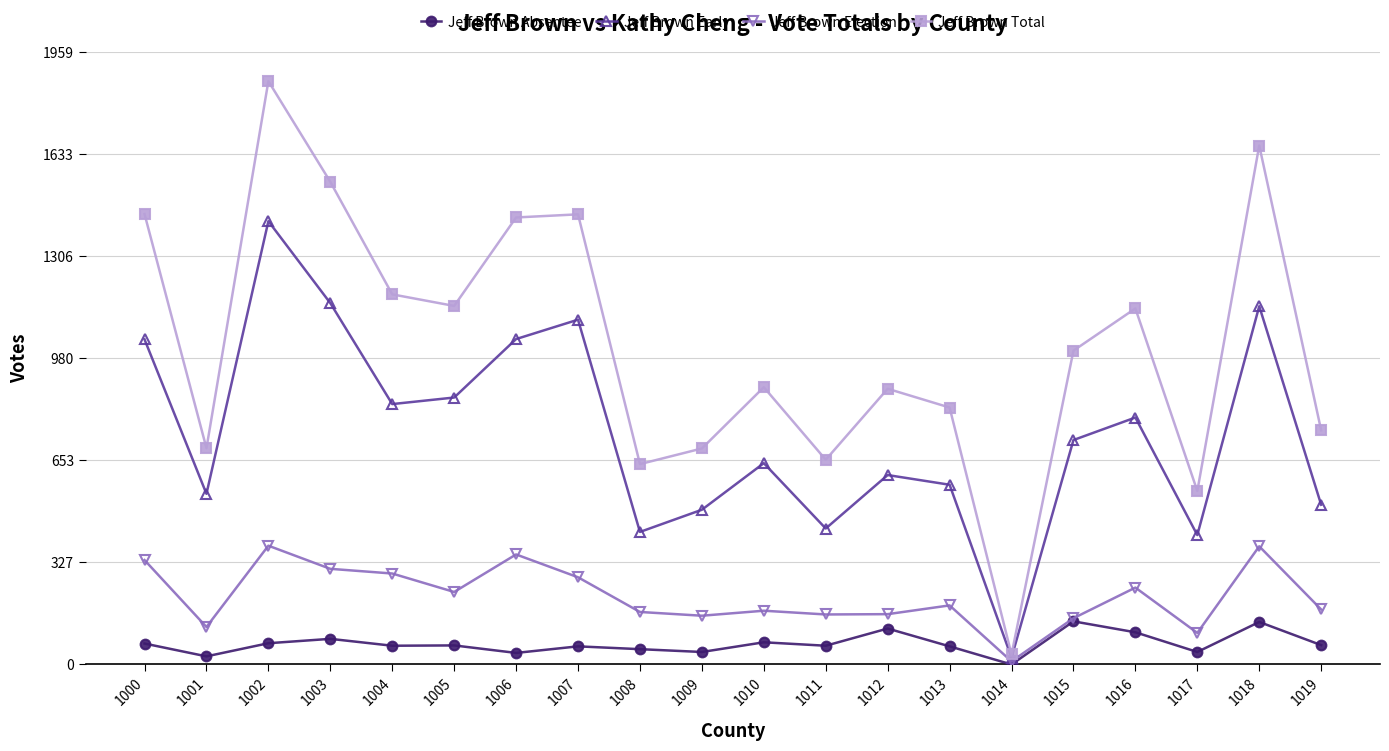

What is the total value across all series at 1001?

1384